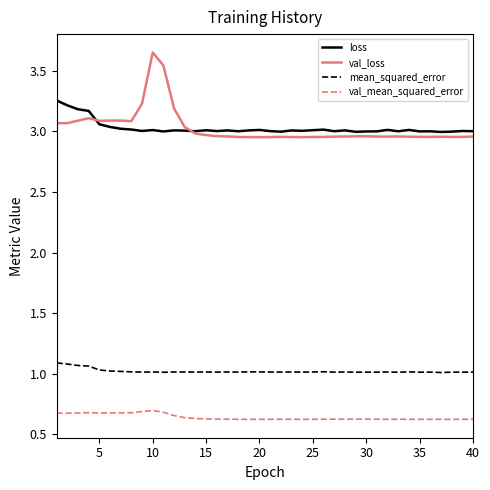

True or false: val_mean_squared_error and mean_squared_error cross at least once.

False